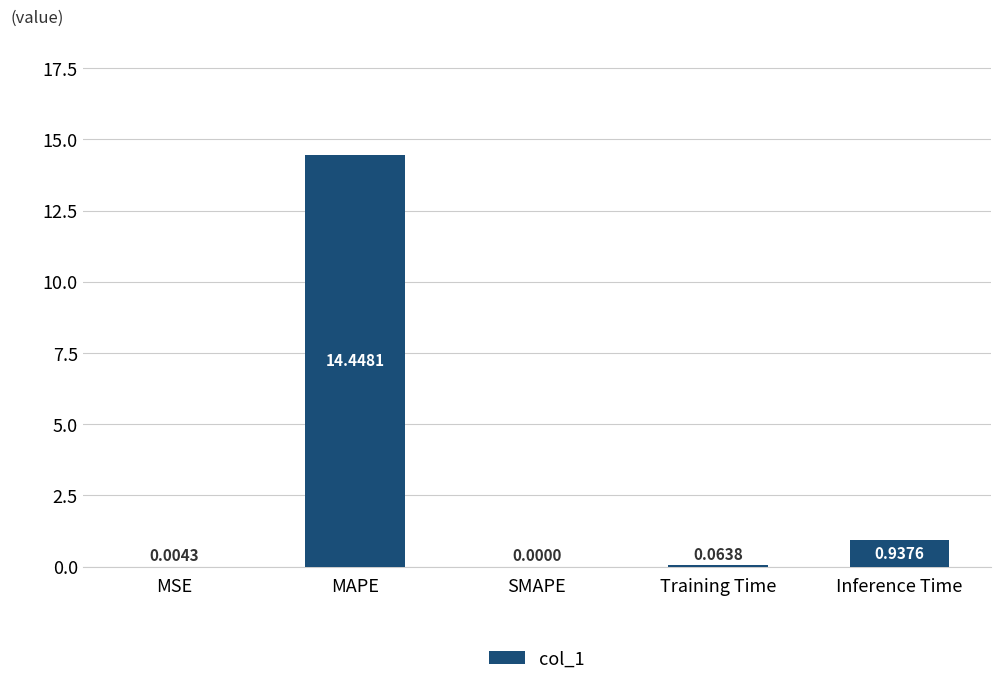

Which label corresponds to the largest value in the chart?

MAPE